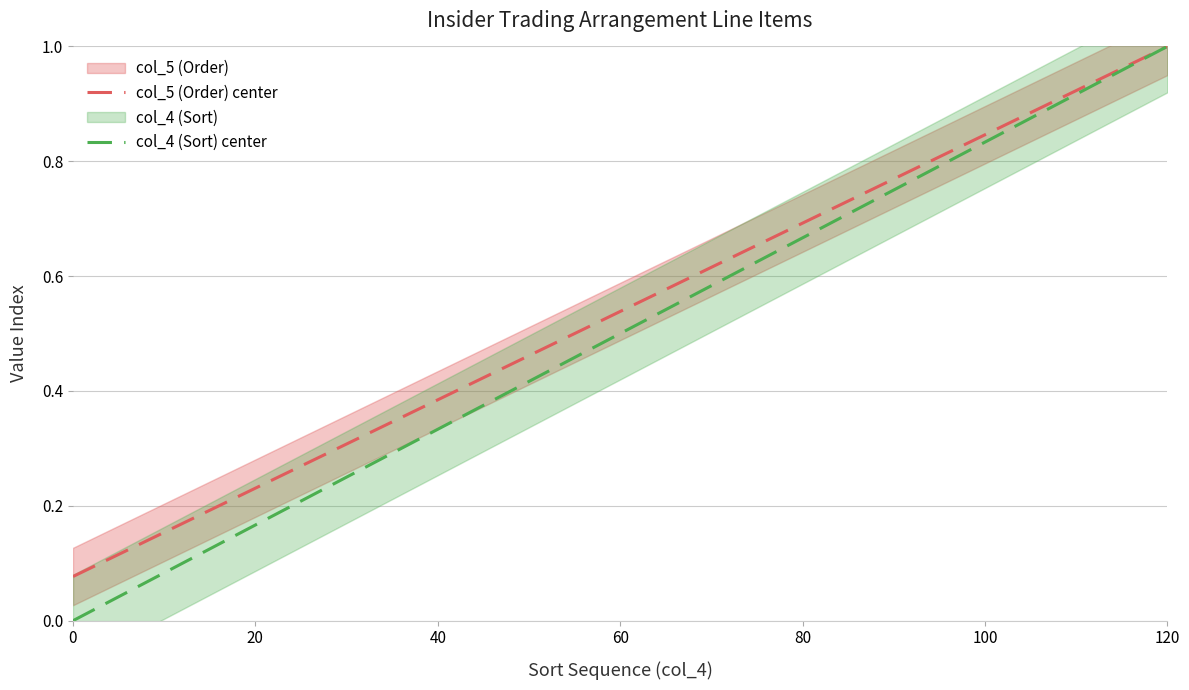

What is the highest value of the col_5 (Order) center series?

1.0